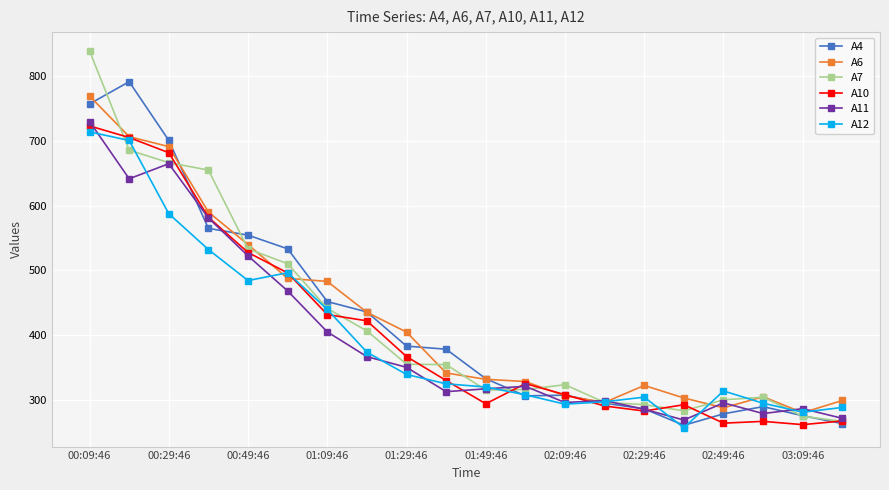

True or false: A11 has more than 1 points higher than both neighbors.

True